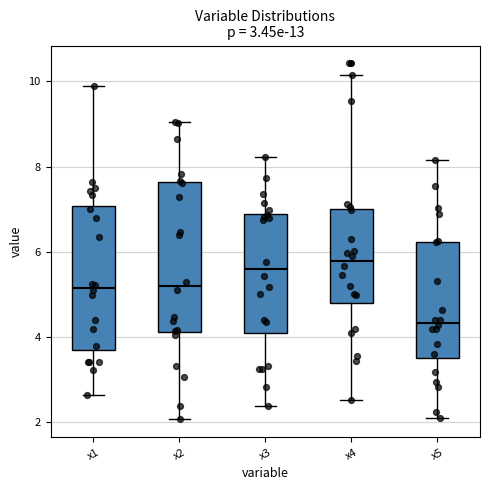

Which box's median line is the lowest?

x5